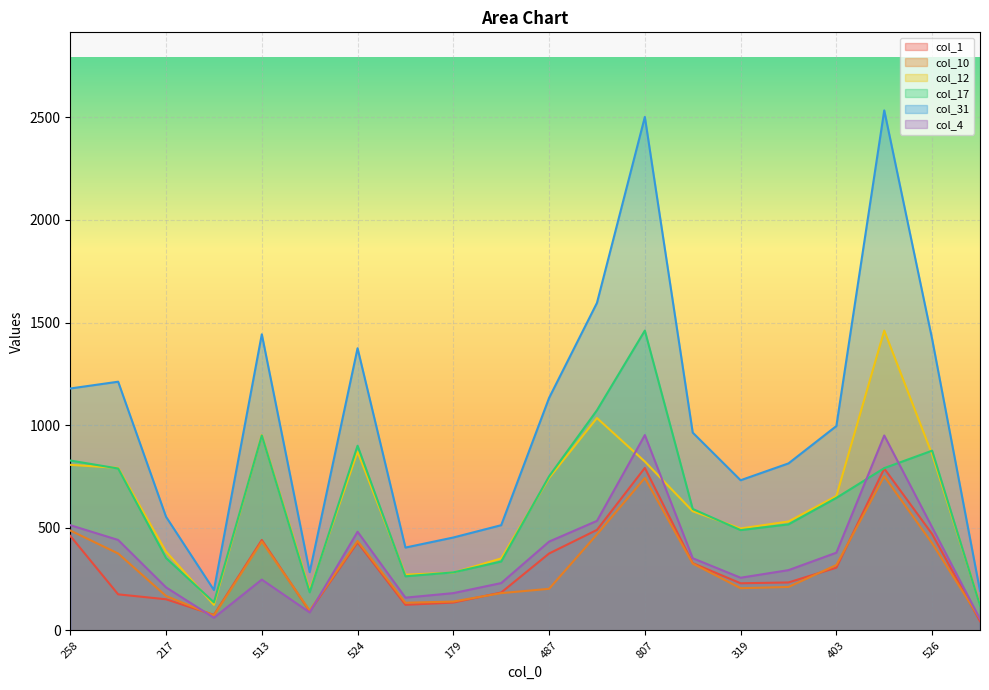

What is the value of the col_1 point at the 14th from the left?

328